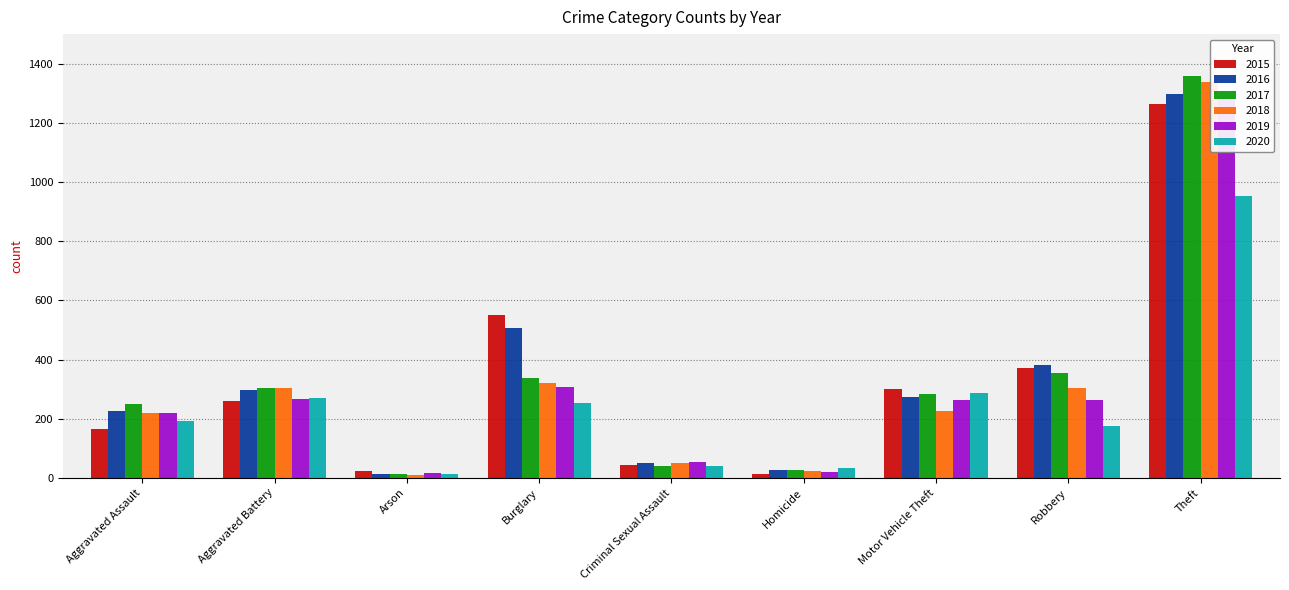

What is the difference between the highest and lowest values at Aggravated Assault?

87